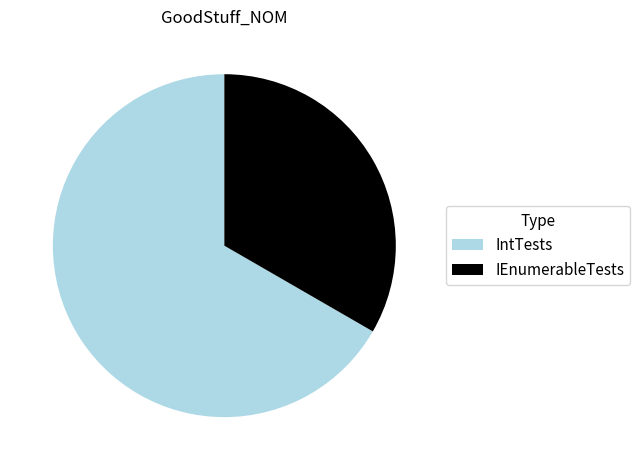

What is the ratio of the value at IEnumerableTests to the value at IntTests?

0.5